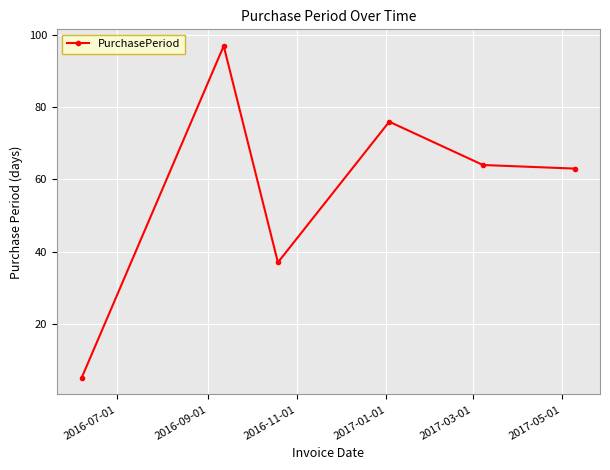

What is the maximum value shown in the chart?

97